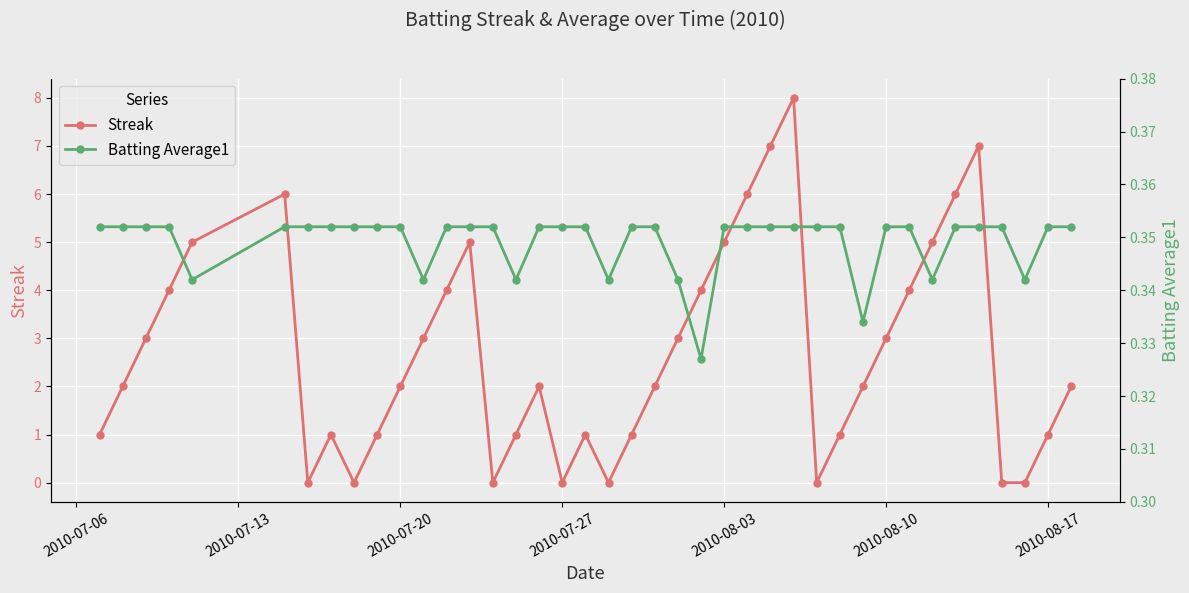

What is the maximum value for Streak?

8